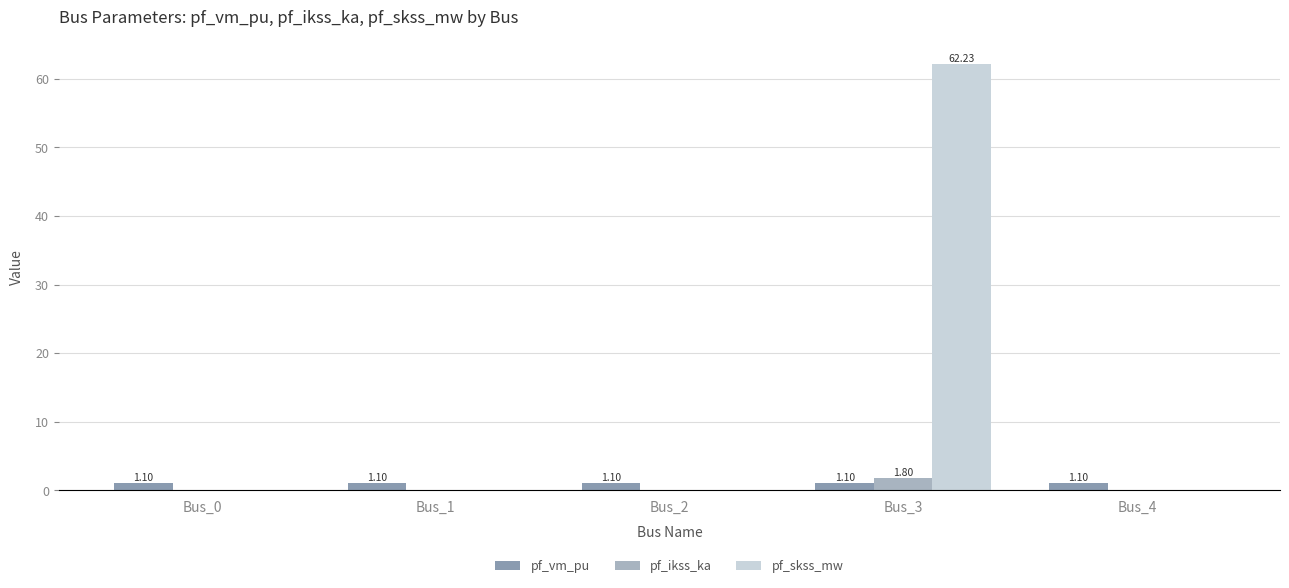

At which category is the sum across all series the highest?

Bus_3